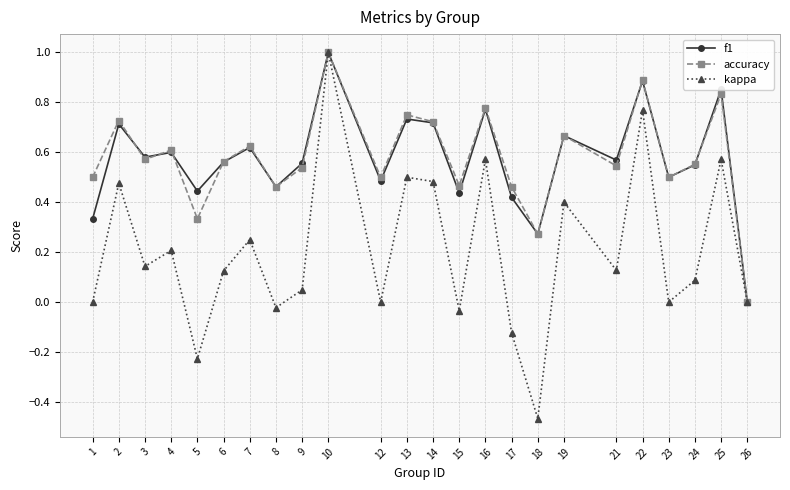

Between 7 and 8, which series saw the biggest shift?

kappa